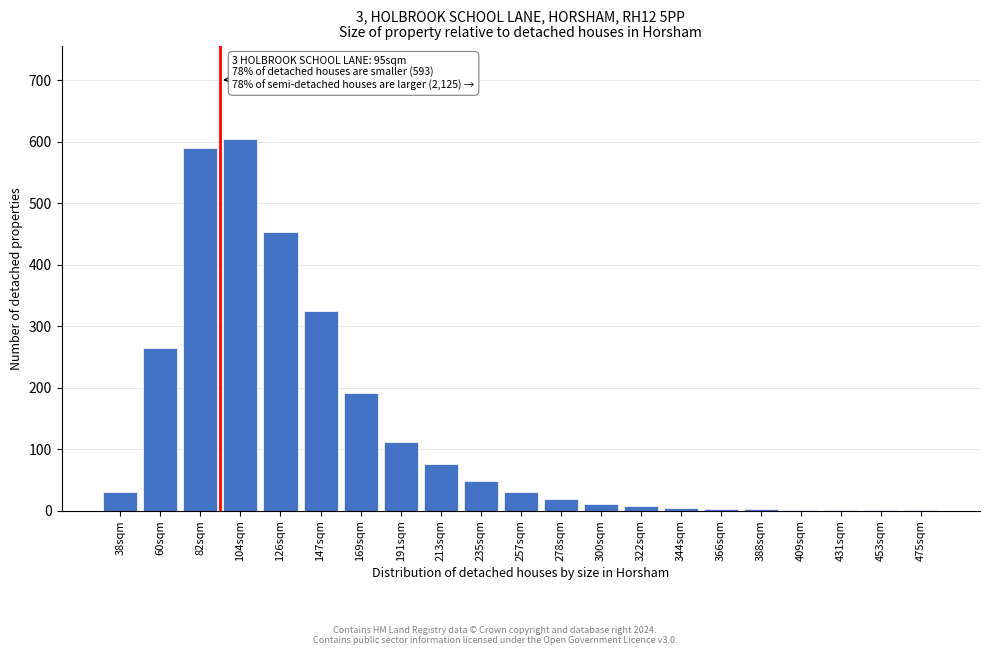

The value at 38sqm is 31. True or false?

True